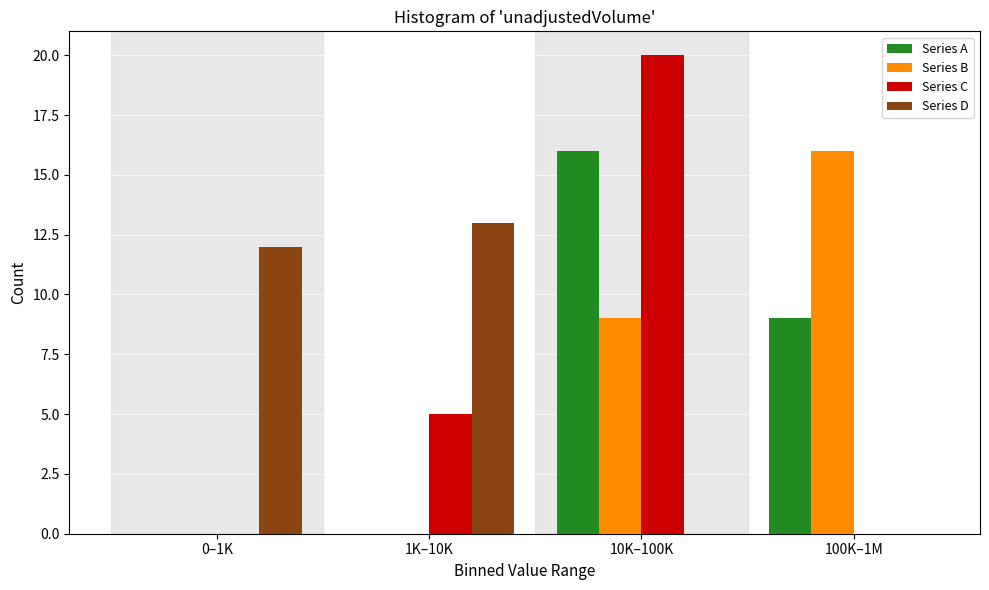

Reading left to right, transcribe all the data shown in this chart.

Series A: 0–1K=0	1K–10K=0	10K–100K=16	100K–1M=9
Series B: 0–1K=0	1K–10K=0	10K–100K=9	100K–1M=16
Series C: 0–1K=0	1K–10K=5	10K–100K=20	100K–1M=0
Series D: 0–1K=12	1K–10K=13	10K–100K=0	100K–1M=0